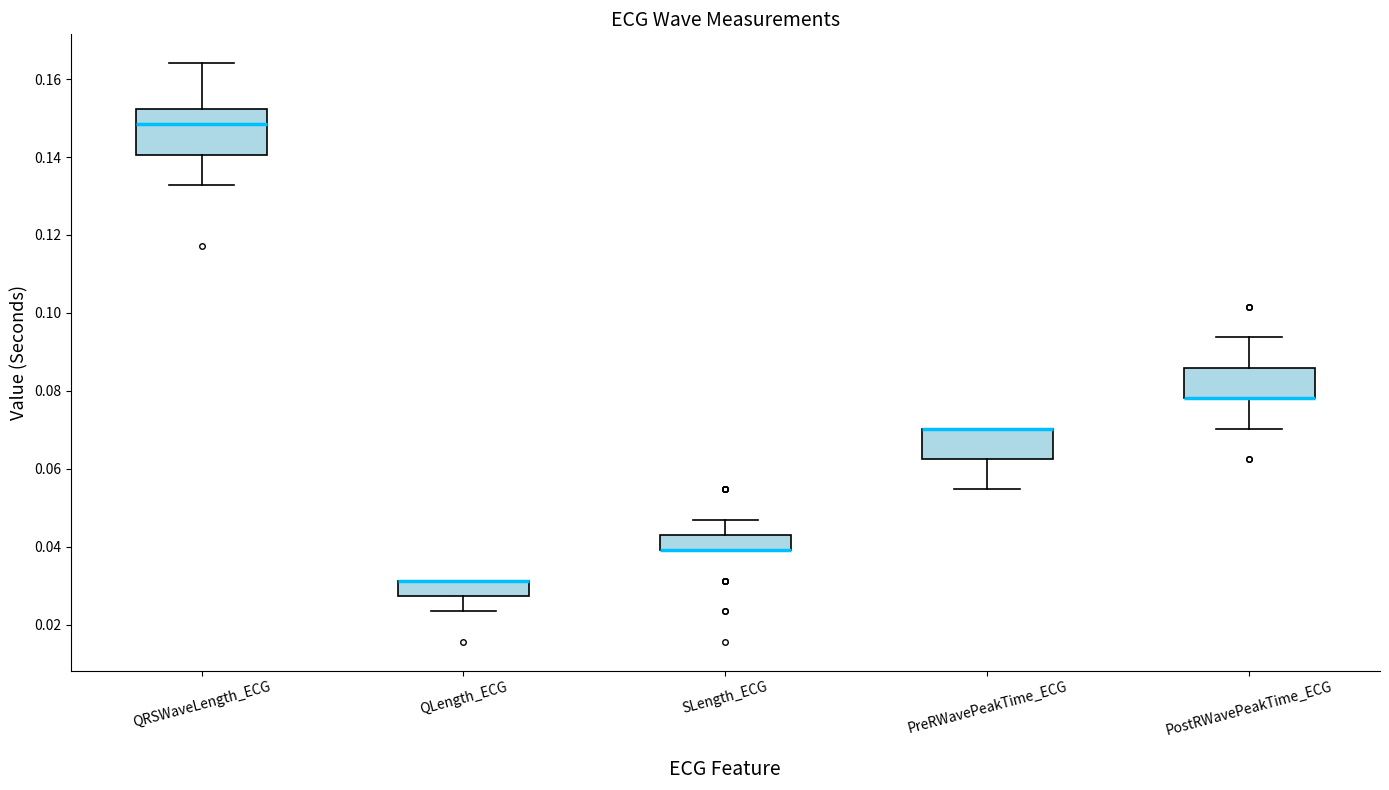

Where does the lower whisker of the box for QLength_ECG end on the y-axis? The values are not printed on the chart, so give them approximately, as read against the axis.

0.024